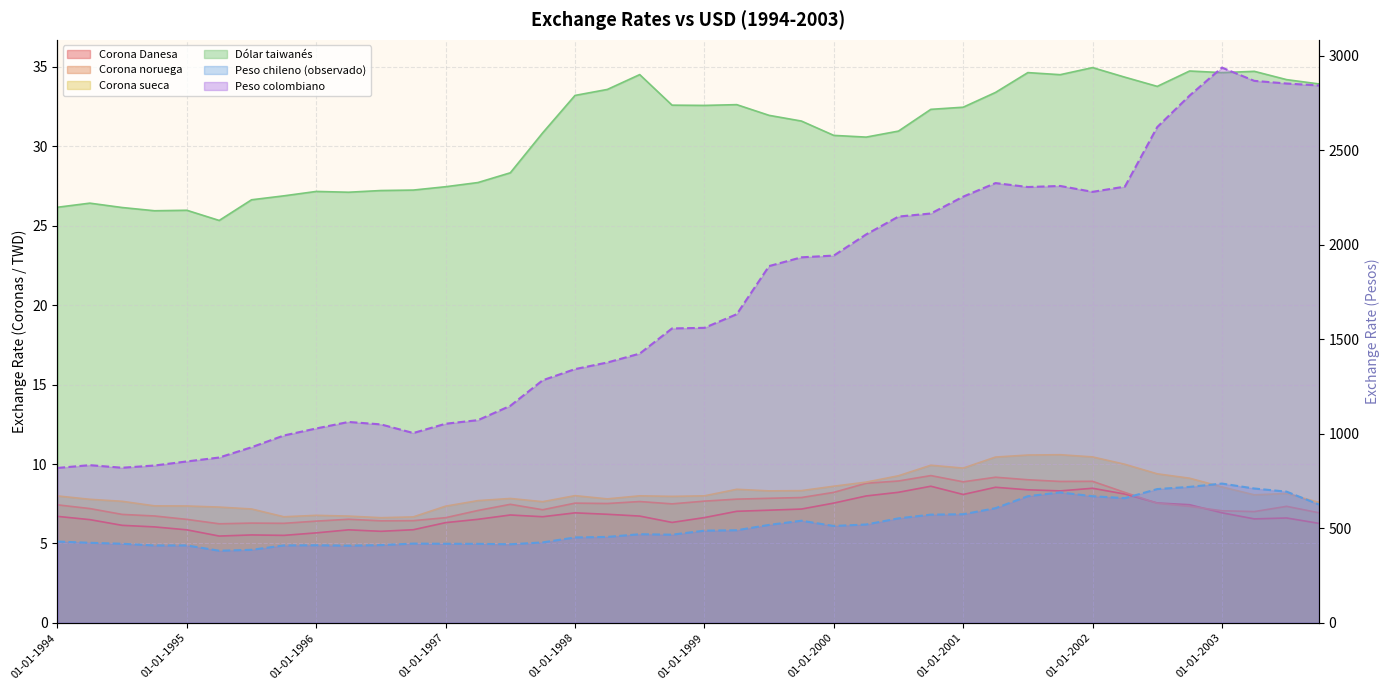

What is the difference between the maximum and minimum values in the Peso colombiano series?

2117.8